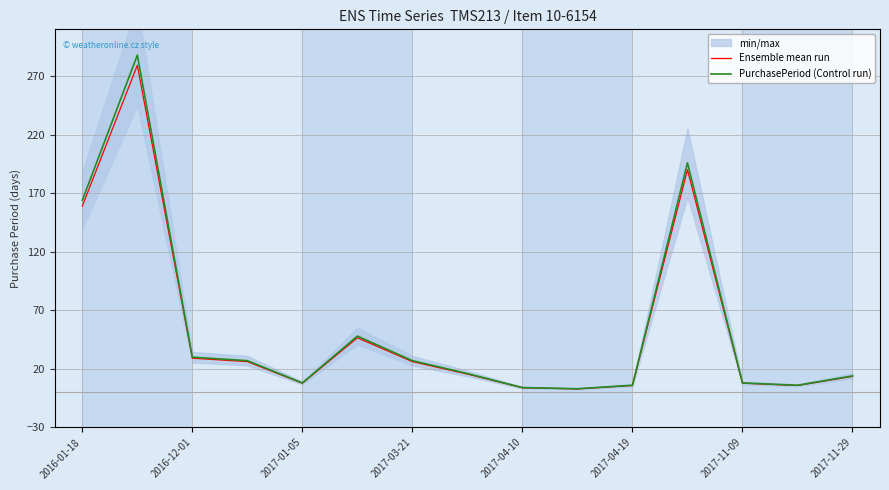

Which series has the widest spread of values?

PurchasePeriod (Control run)